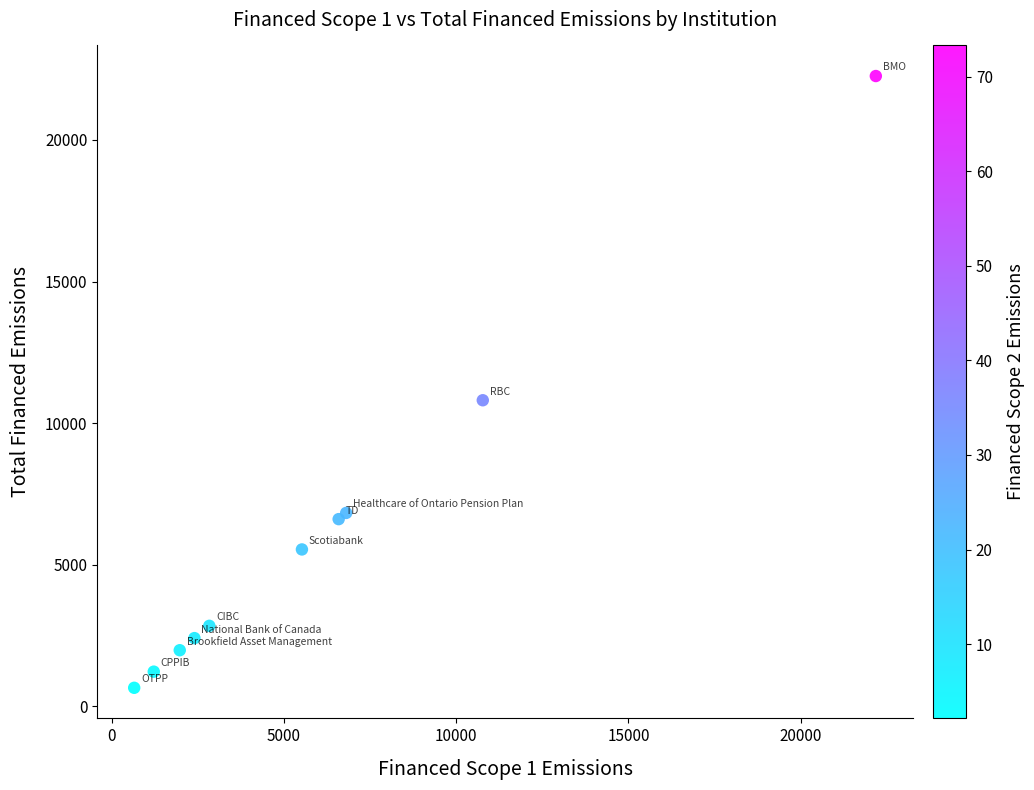

What Y value in the scatter plot is closest to 11454?

10807.6